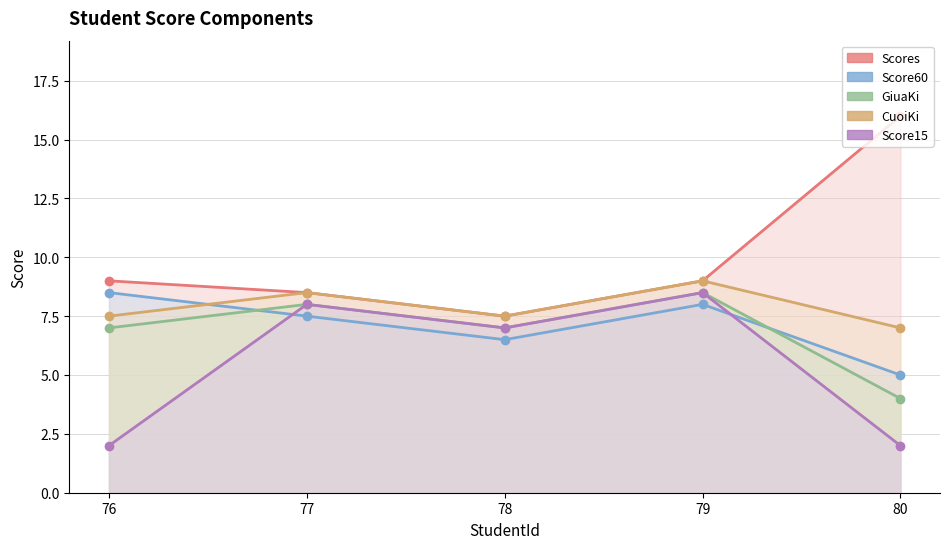

How many series are shown in this chart?

5